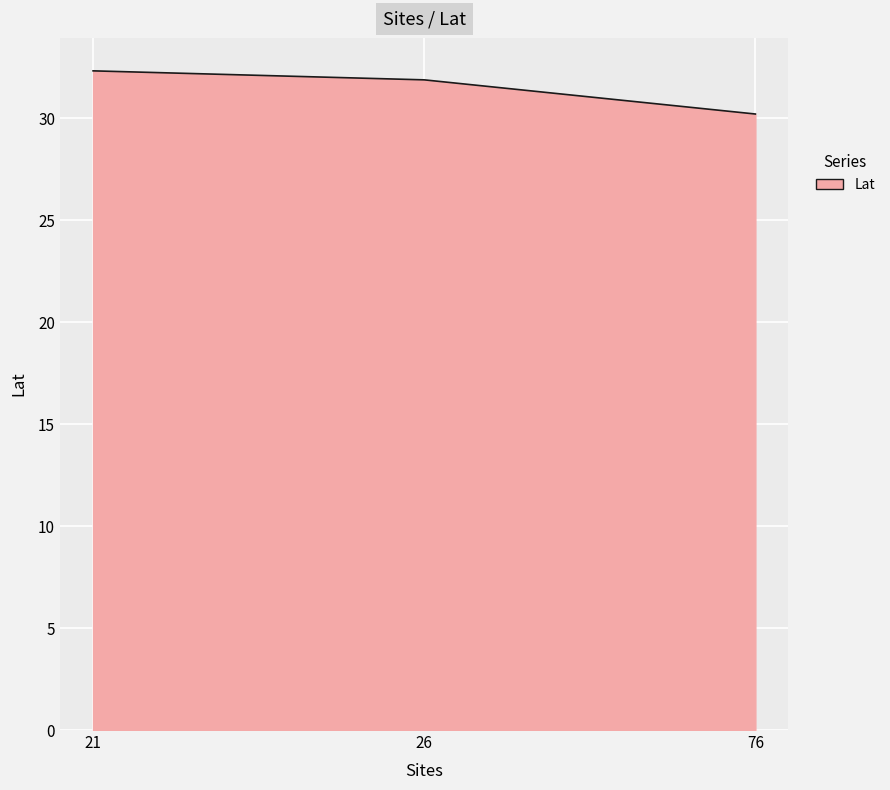

At which label does the data first exceed 31?

21